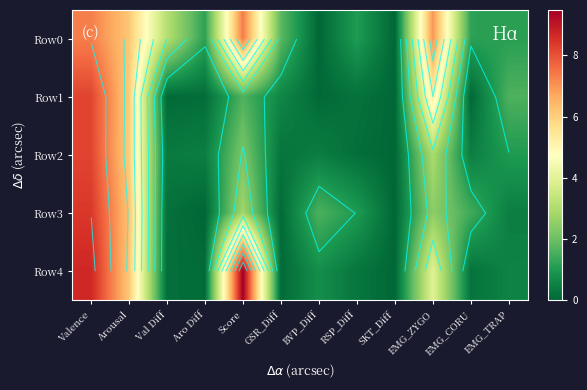

Rank the series at RSP_Diff from highest to lowest value.

Row0, Row3, Row4, Row1, Row2